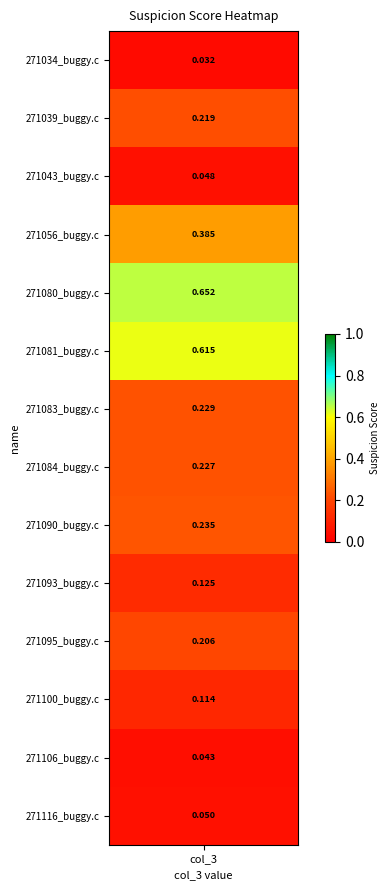

What is the sum of the values at 271081_buggy.c and 271084_buggy.c?

0.8